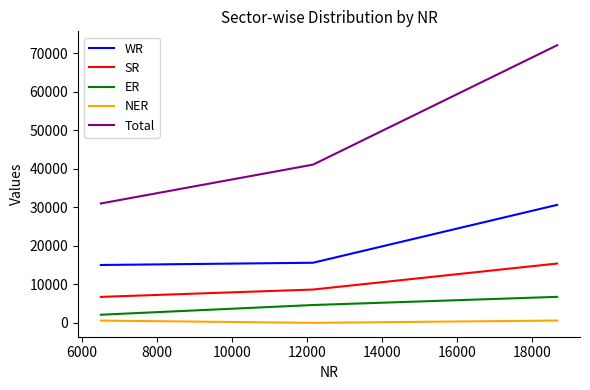

List the series in order of their peak value, lowest first.

NER, ER, SR, WR, Total